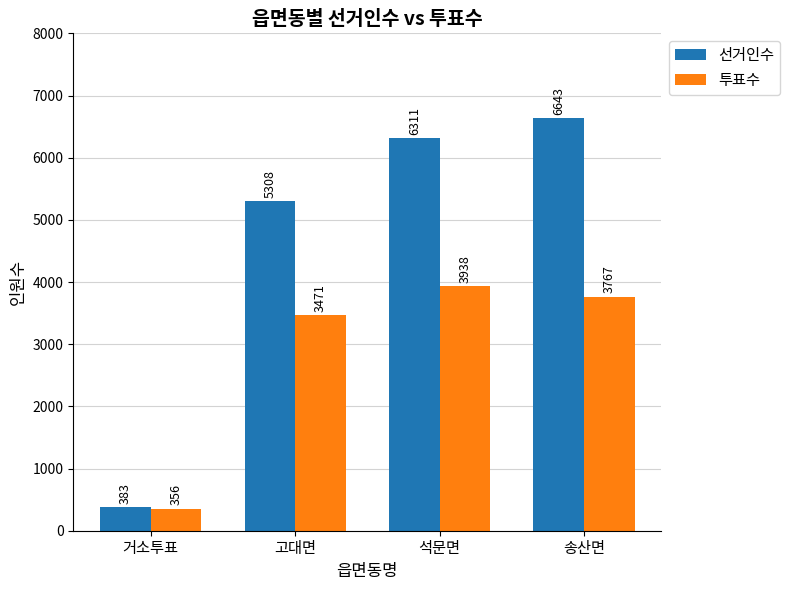

What is the smallest value displayed?

356